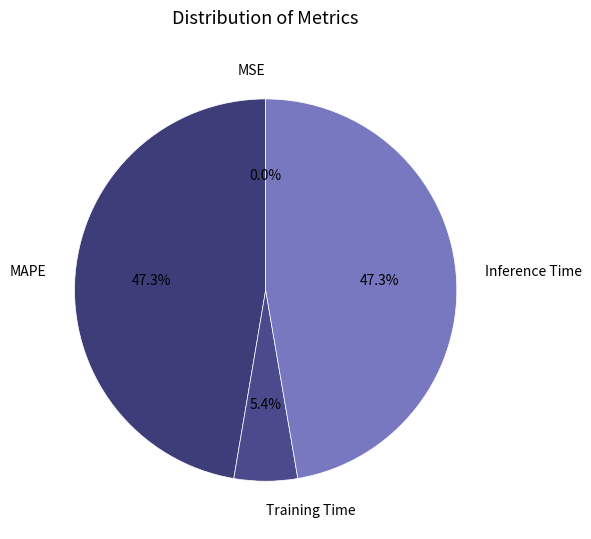

What is the total percentage of Inference Time and Training Time?

52.7%